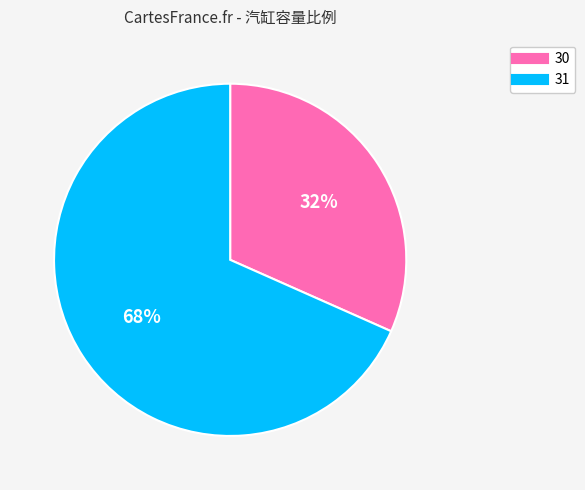

Which slice is the largest?

31